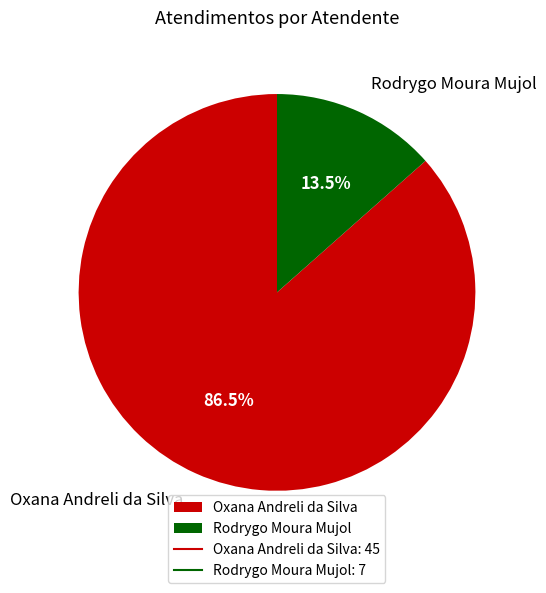

What is the largest slice in the pie chart?

Oxana Andreli da Silva